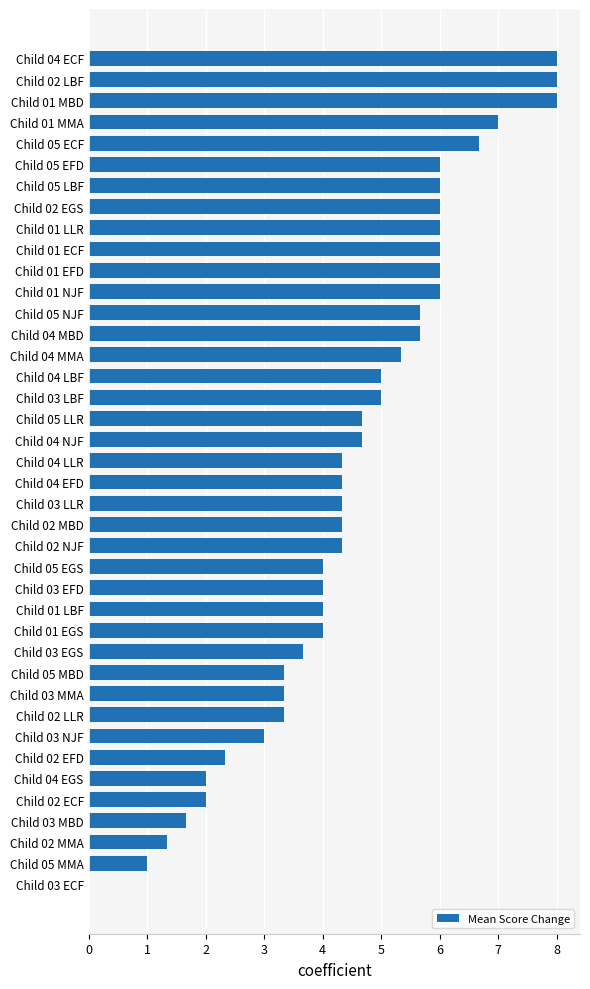

What is the average value?

4.5